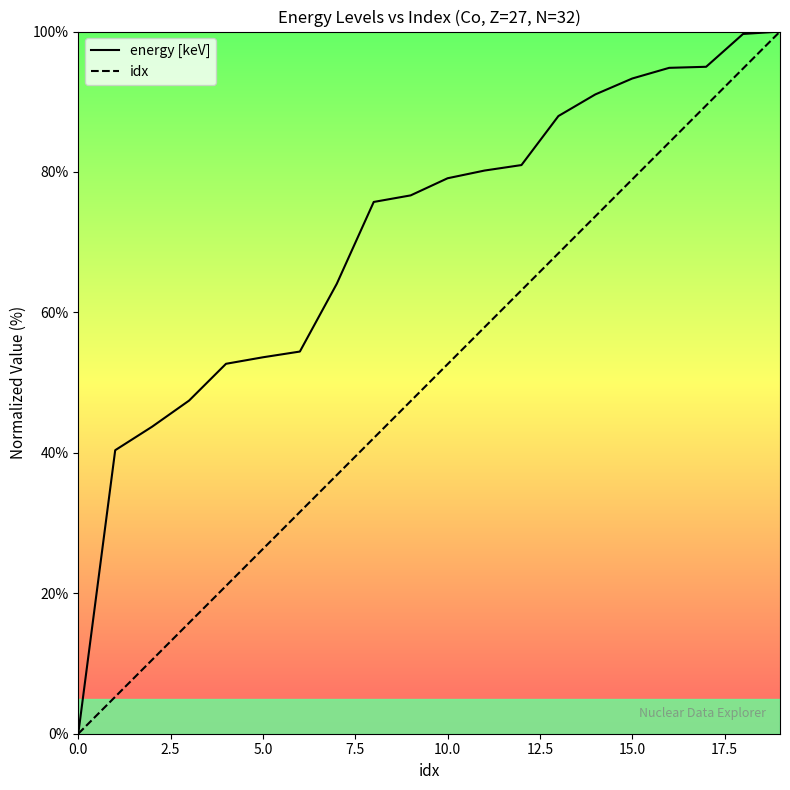

True or false: idx and energy [keV] intersect in this chart.

False